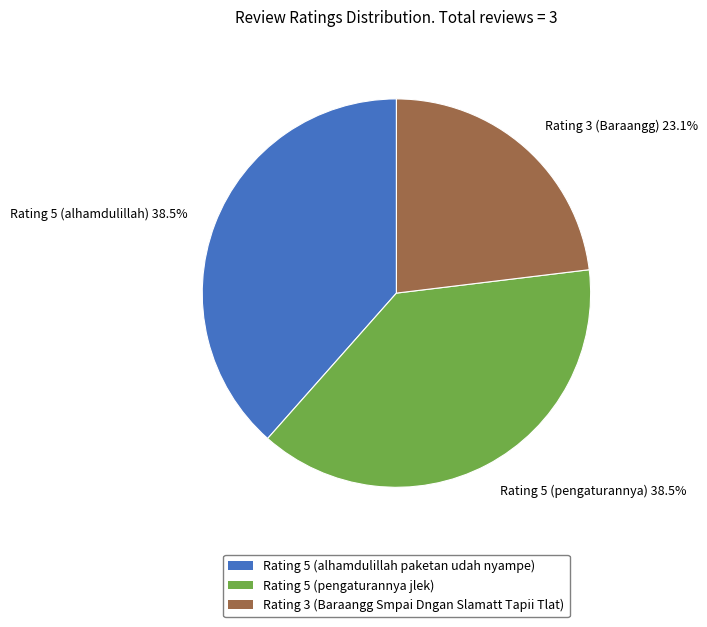

Count the number of slices in the pie.

3